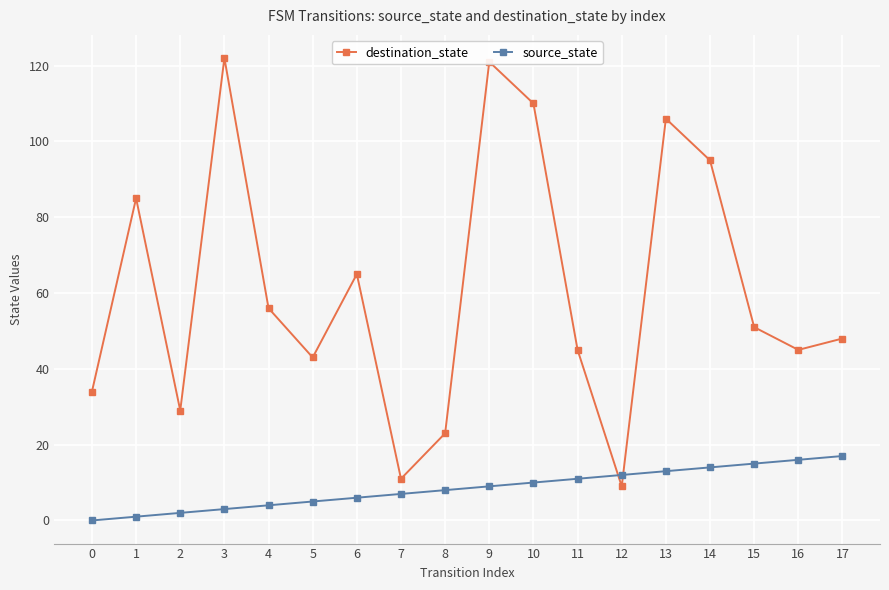

What is the greatest value displayed?

122